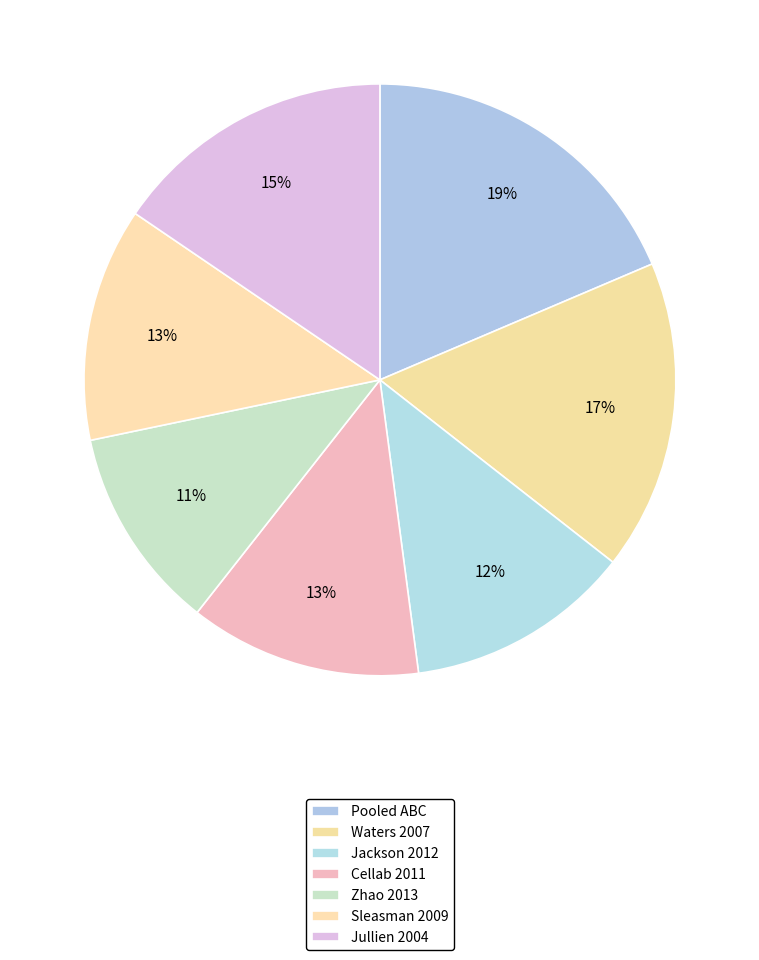

Is there any slice that represents more than half of the pie?

No